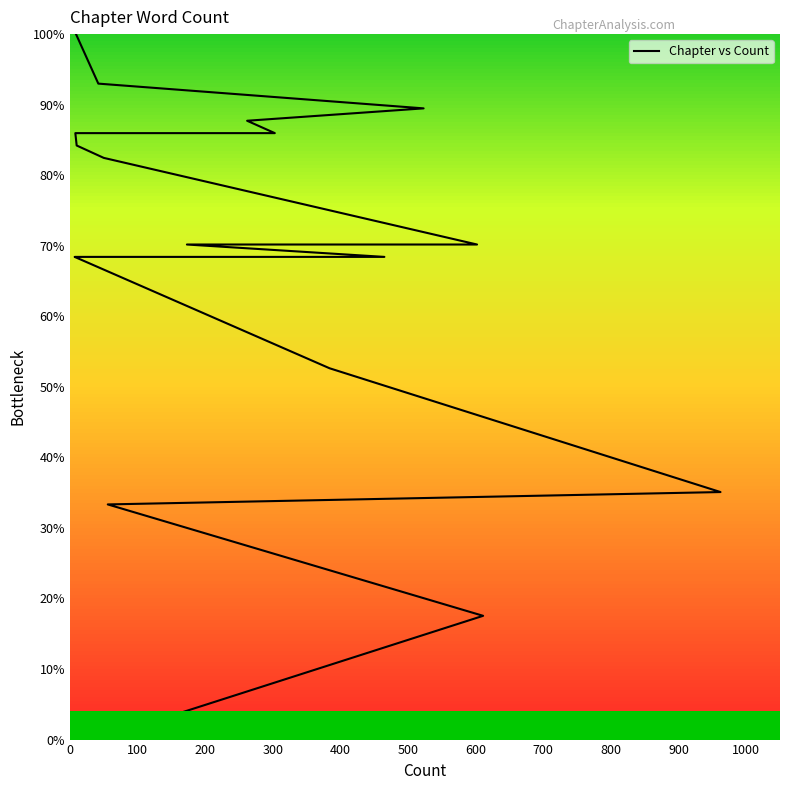

Does the chart have visible grid lines?

No